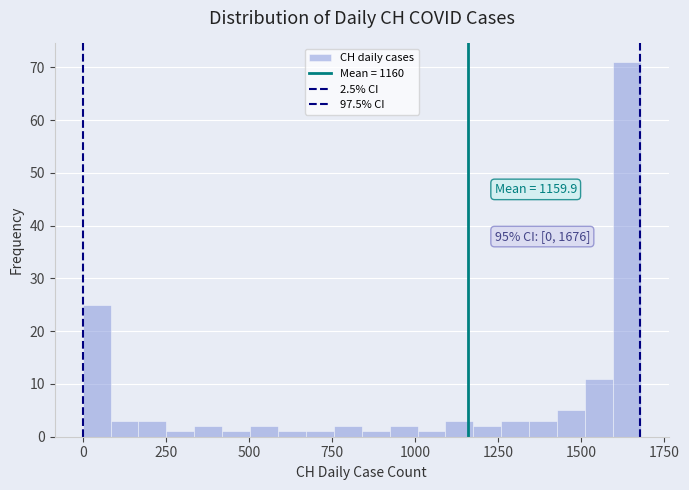

Around what value on the x-axis is the tallest bar? Give the approximate position of its centre, as read against the axis.

1650